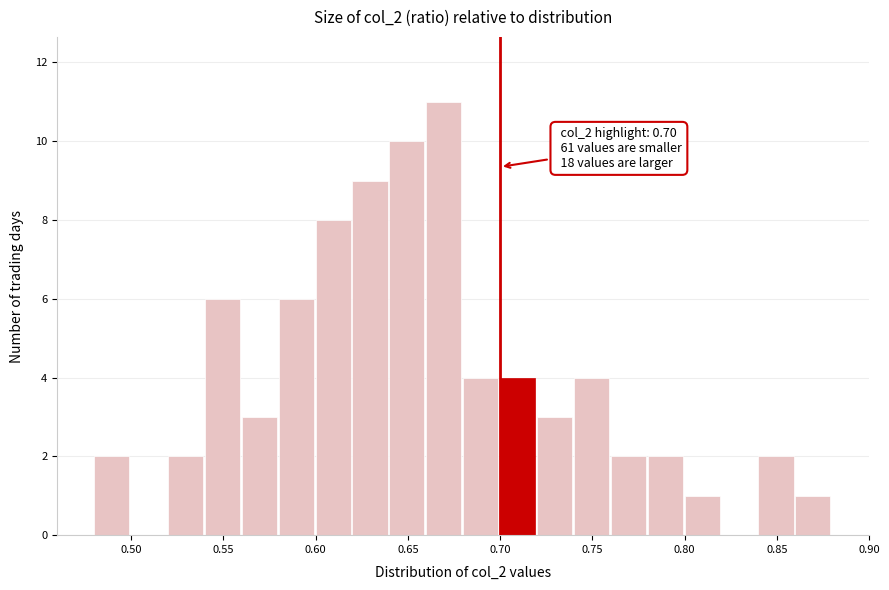

Which range on the x-axis has the tallest bar?

0.66 to 0.68